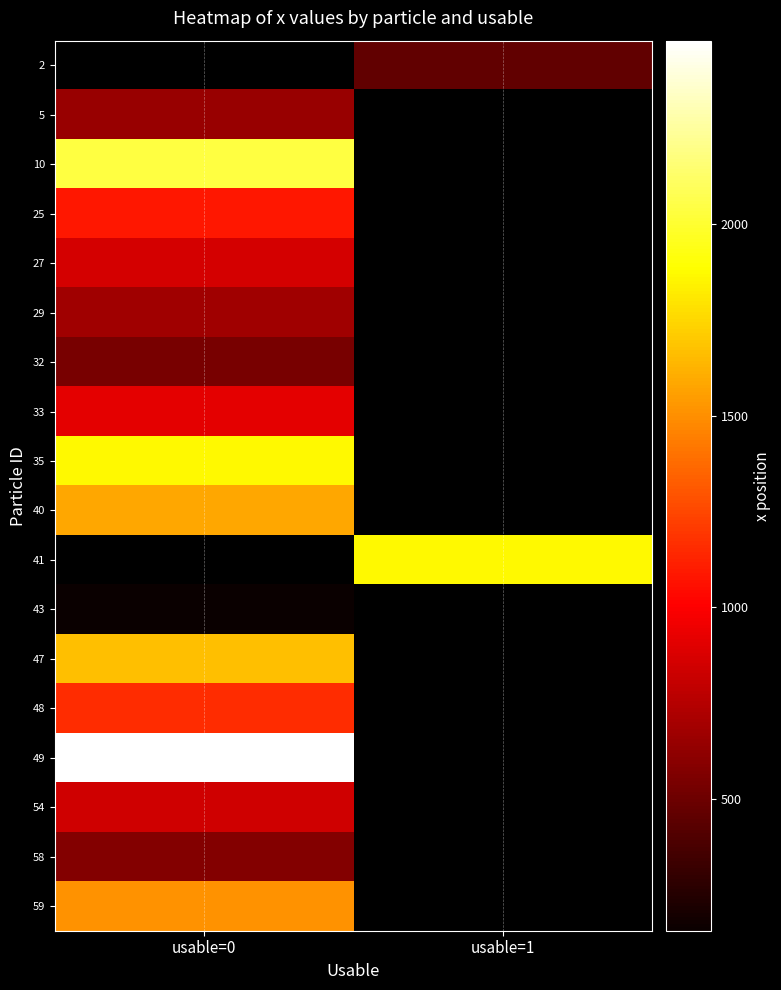

Rank the series by their maximum value, from highest to lowest.

2, 41, 49, 10, 35, 47, 40, 59, 48, 25, 33, 27, 54, 29, 5, 58, 32, 43